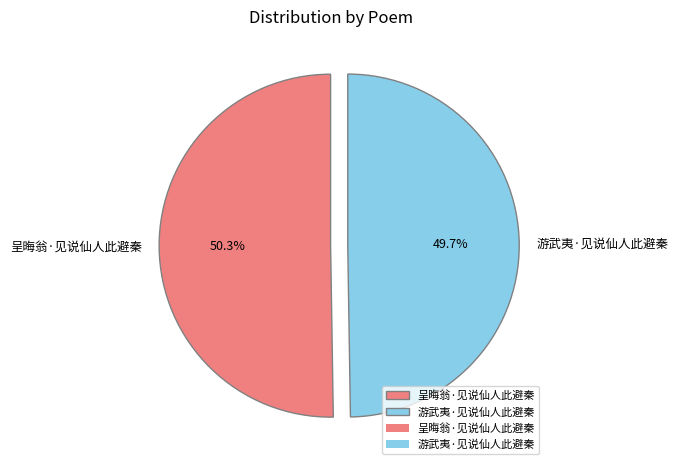

Between 呈晦翁·见说仙人此避秦 and 游武夷·见说仙人此避秦, which is larger?

呈晦翁·见说仙人此避秦